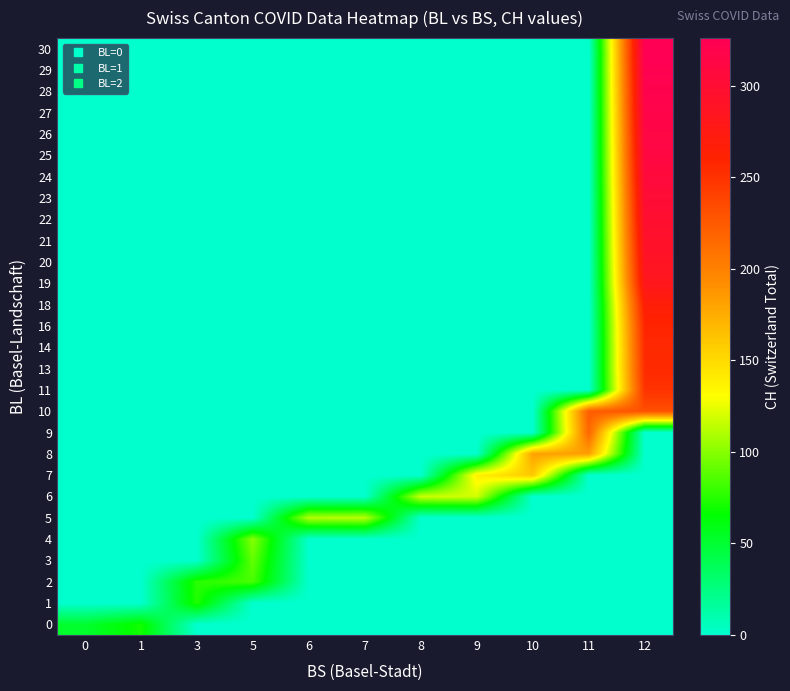

Reading left to right, what are all the values shown in this chart?

0: 0=51	1=70	3=0	5=0	6=0	7=0	8=0	9=0	10=0	11=0	12=0
1: 0=0	1=0	3=74	5=0	6=0	7=0	8=0	9=0	10=0	11=0	12=0
2: 0=0	1=0	3=76	5=84	6=0	7=0	8=0	9=0	10=0	11=0	12=0
3: 0=0	1=0	3=0	5=91	6=0	7=0	8=0	9=0	10=0	11=0	12=0
4: 0=0	1=0	3=0	5=100	6=0	7=0	8=0	9=0	10=0	11=0	12=0
5: 0=0	1=0	3=0	5=0	6=111	7=113	8=0	9=0	10=0	11=0	12=0
6: 0=0	1=0	3=0	5=0	6=0	7=0	8=117	9=119	10=0	11=0	12=0
7: 0=0	1=0	3=0	5=0	6=0	7=0	8=0	9=138	10=160	11=0	12=0
8: 0=0	1=0	3=0	5=0	6=0	7=0	8=0	9=0	10=182	11=183	12=0
9: 0=0	1=0	3=0	5=0	6=0	7=0	8=0	9=0	10=0	11=217	12=0
10: 0=0	1=0	3=0	5=0	6=0	7=0	8=0	9=0	10=0	11=223	12=231
11: 0=0	1=0	3=0	5=0	6=0	7=0	8=0	9=0	10=0	11=0	12=250
13: 0=0	1=0	3=0	5=0	6=0	7=0	8=0	9=0	10=0	11=0	12=255
14: 0=0	1=0	3=0	5=0	6=0	7=0	8=0	9=0	10=0	11=0	12=256
16: 0=0	1=0	3=0	5=0	6=0	7=0	8=0	9=0	10=0	11=0	12=259
18: 0=0	1=0	3=0	5=0	6=0	7=0	8=0	9=0	10=0	11=0	12=267
19: 0=0	1=0	3=0	5=0	6=0	7=0	8=0	9=0	10=0	11=0	12=282
20: 0=0	1=0	3=0	5=0	6=0	7=0	8=0	9=0	10=0	11=0	12=288
21: 0=0	1=0	3=0	5=0	6=0	7=0	8=0	9=0	10=0	11=0	12=293
22: 0=0	1=0	3=0	5=0	6=0	7=0	8=0	9=0	10=0	11=0	12=298
23: 0=0	1=0	3=0	5=0	6=0	7=0	8=0	9=0	10=0	11=0	12=302
24: 0=0	1=0	3=0	5=0	6=0	7=0	8=0	9=0	10=0	11=0	12=307
25: 0=0	1=0	3=0	5=0	6=0	7=0	8=0	9=0	10=0	11=0	12=311
26: 0=0	1=0	3=0	5=0	6=0	7=0	8=0	9=0	10=0	11=0	12=314
27: 0=0	1=0	3=0	5=0	6=0	7=0	8=0	9=0	10=0	11=0	12=317
28: 0=0	1=0	3=0	5=0	6=0	7=0	8=0	9=0	10=0	11=0	12=320
29: 0=0	1=0	3=0	5=0	6=0	7=0	8=0	9=0	10=0	11=0	12=323
30: 0=0	1=0	3=0	5=0	6=0	7=0	8=0	9=0	10=0	11=0	12=326